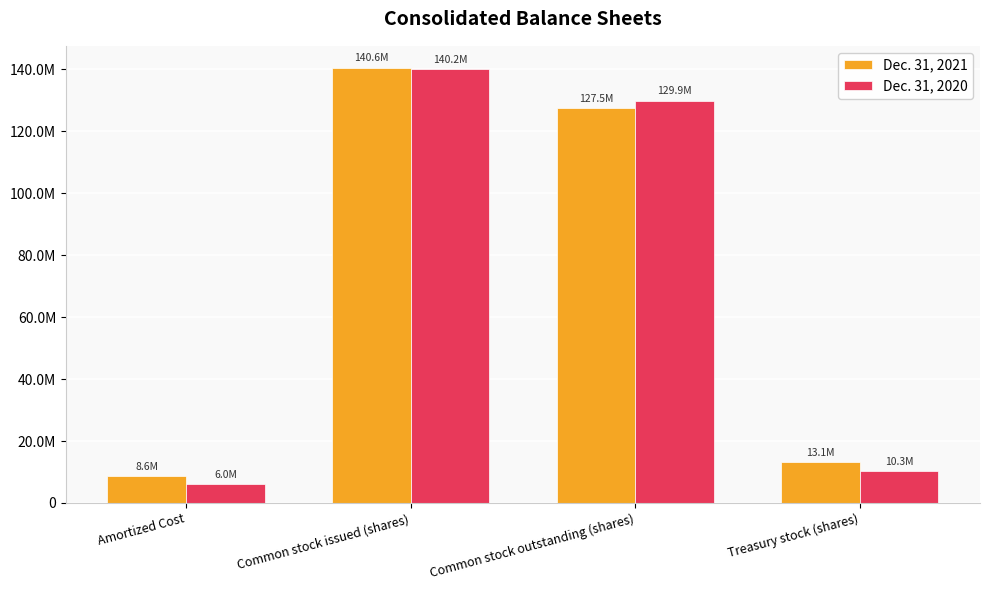

List the labels in order of Dec. 31, 2020 value, largest first.

Common stock issued (shares), Common stock outstanding (shares), Treasury stock (shares), Amortized Cost